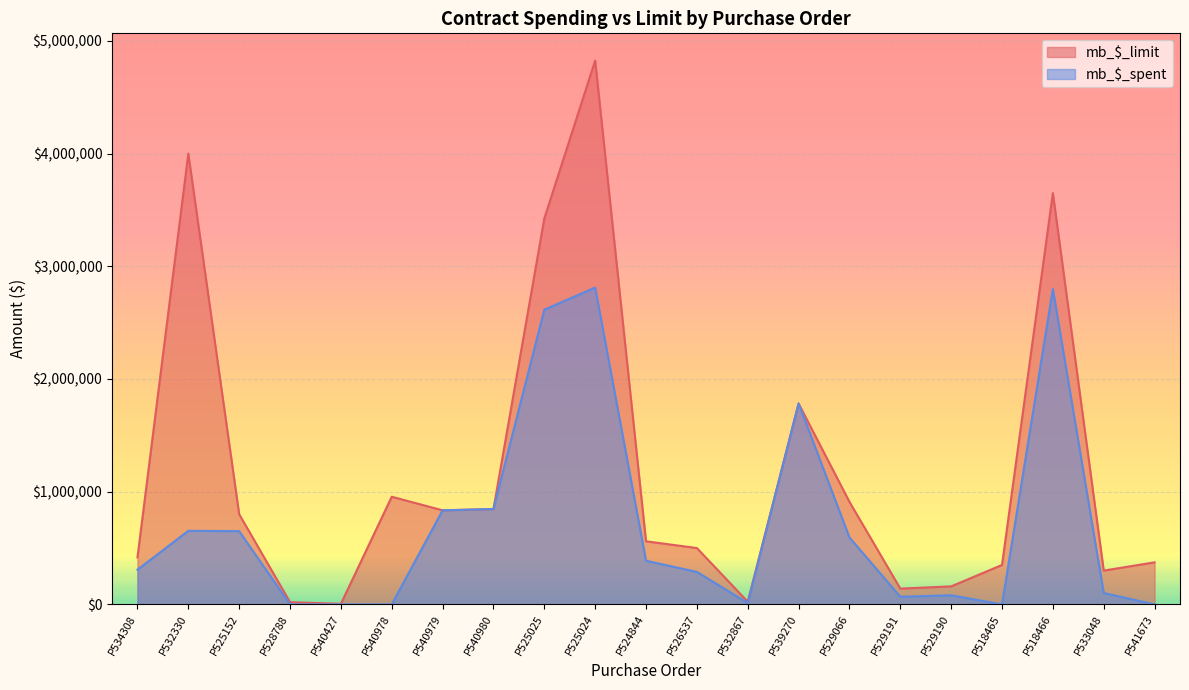

Is the value of mb_$_spent at P533048 greater than the value of mb_$_limit at P529066?

No